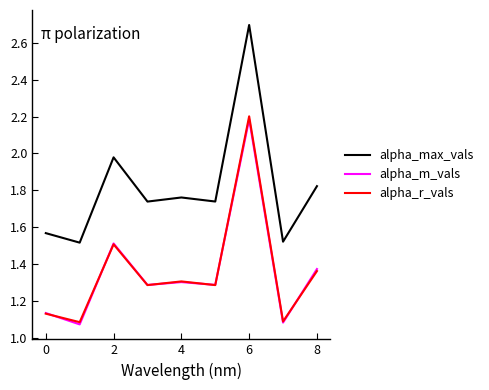

What is the highest value of the alpha_m_vals series?

2.2